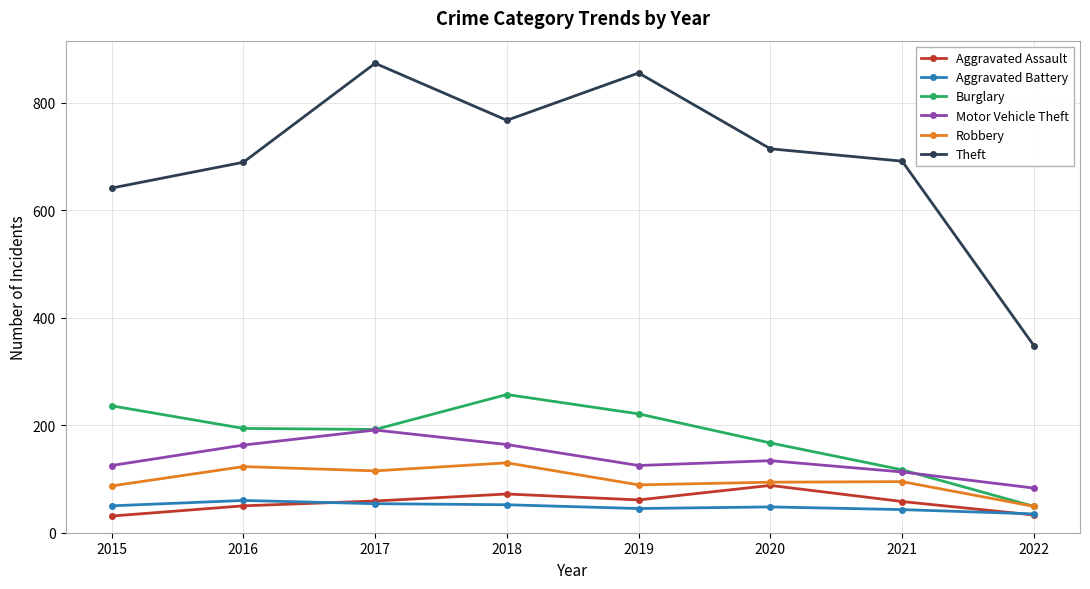

What is the maximum value shown in the chart?

873